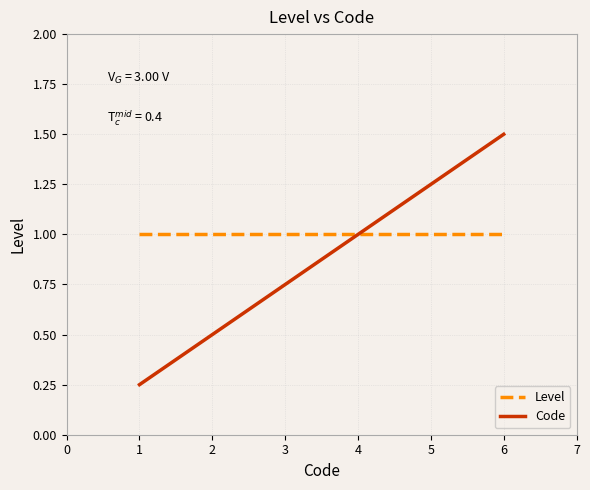

Which series has the largest total across all categories?

Level